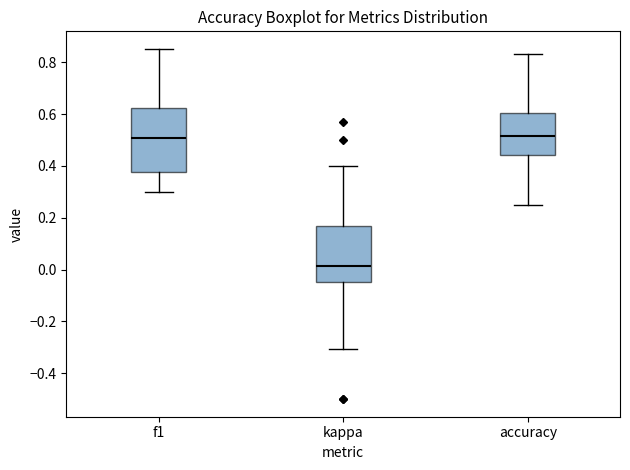

Where does the lower whisker of the box for accuracy end on the y-axis? The values are not printed on the chart, so give them approximately, as read against the axis.

0.26